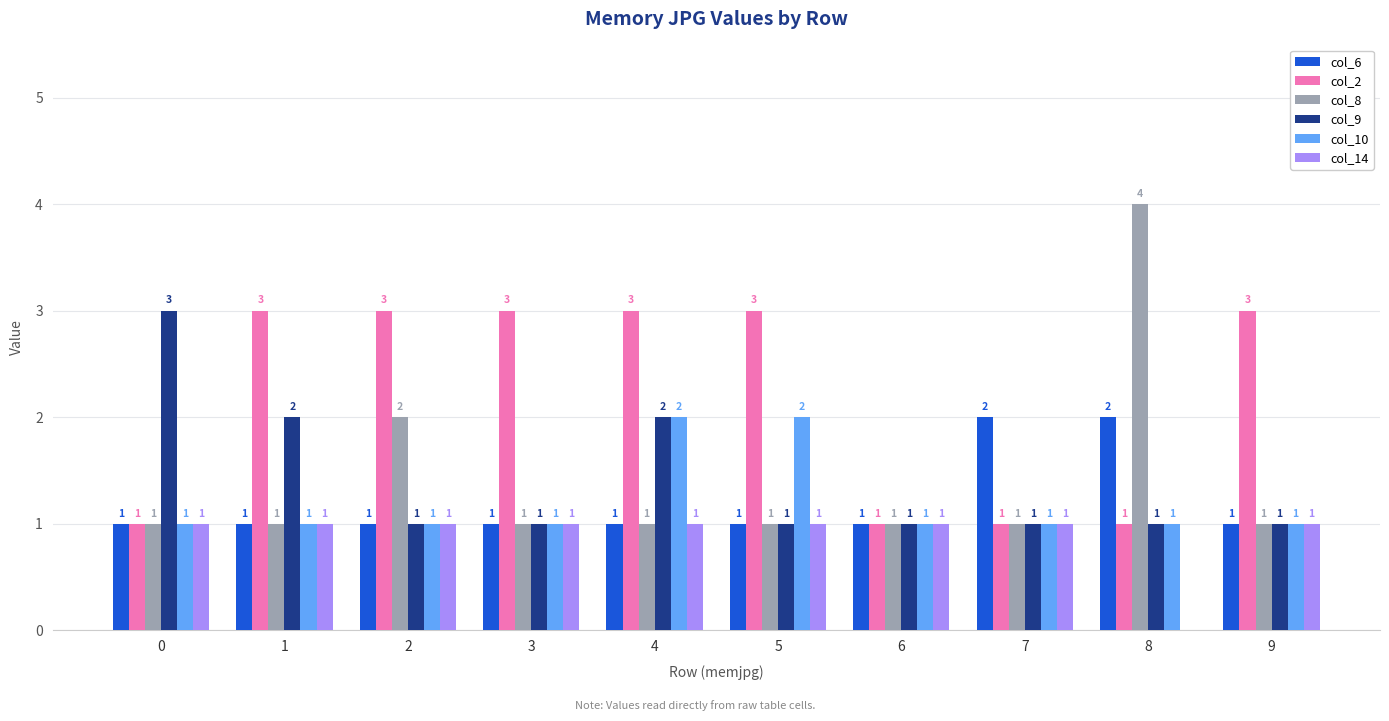

Are the bars grouped side by side (vs. stacked)?

Yes